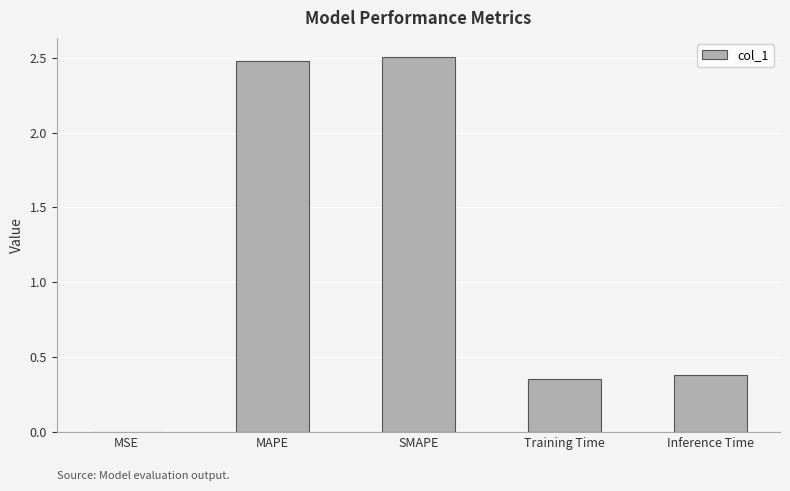

How many distinct data groups are displayed?

1